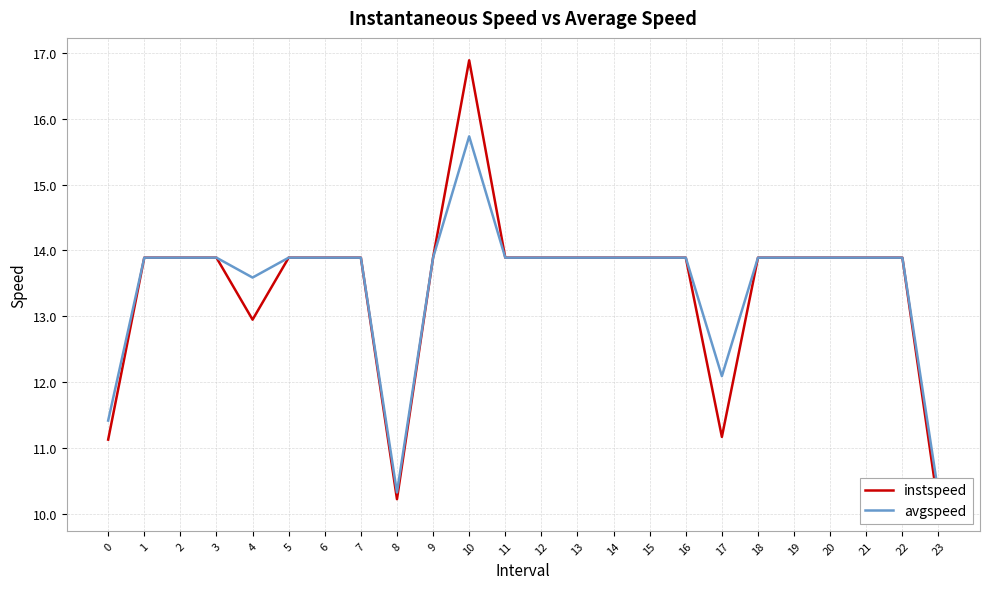

List the labels in order of instspeed value, largest first.

10, 1, 2, 3, 5, 6, 7, 9, 11, 12, 13, 14, 15, 16, 18, 19, 20, 21, 22, 4, 17, 0, 8, 23